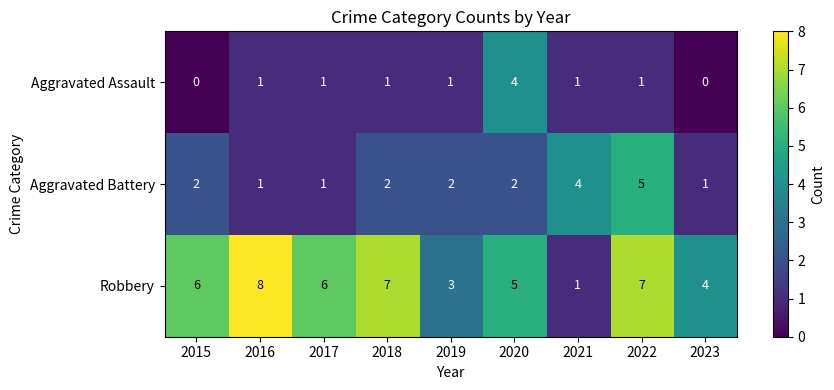

What is the spread (max minus min) of values at 2020?

3